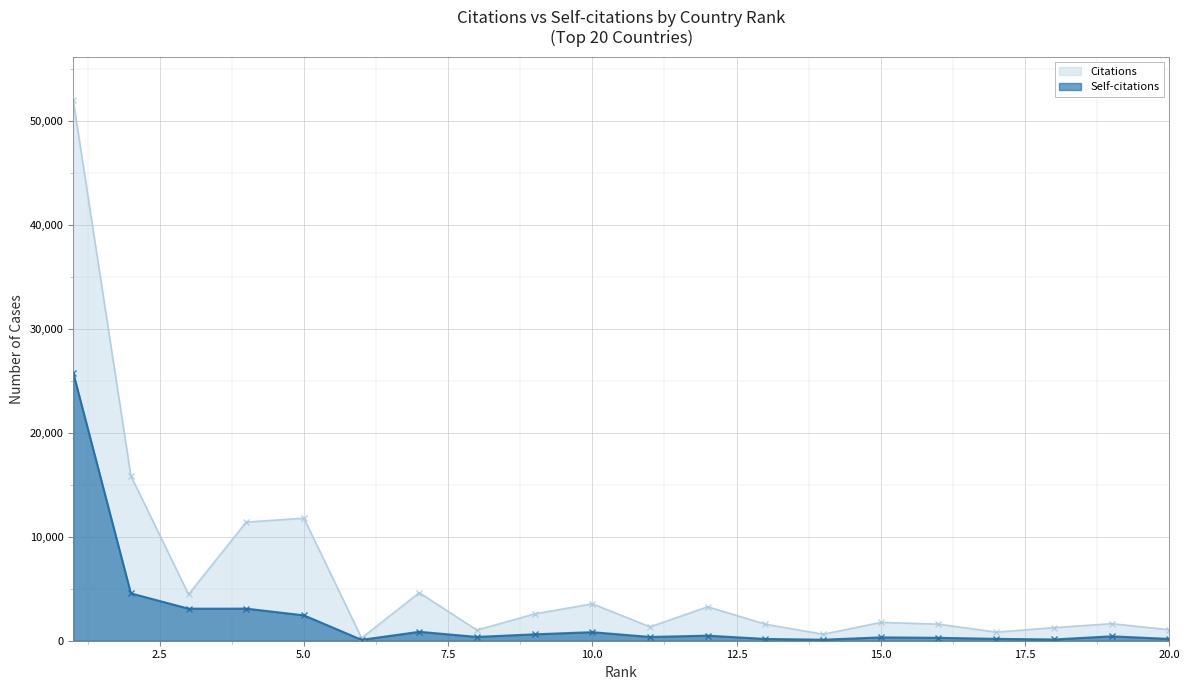

List the series in order of their peak value, highest first.

Citations, Self-citations